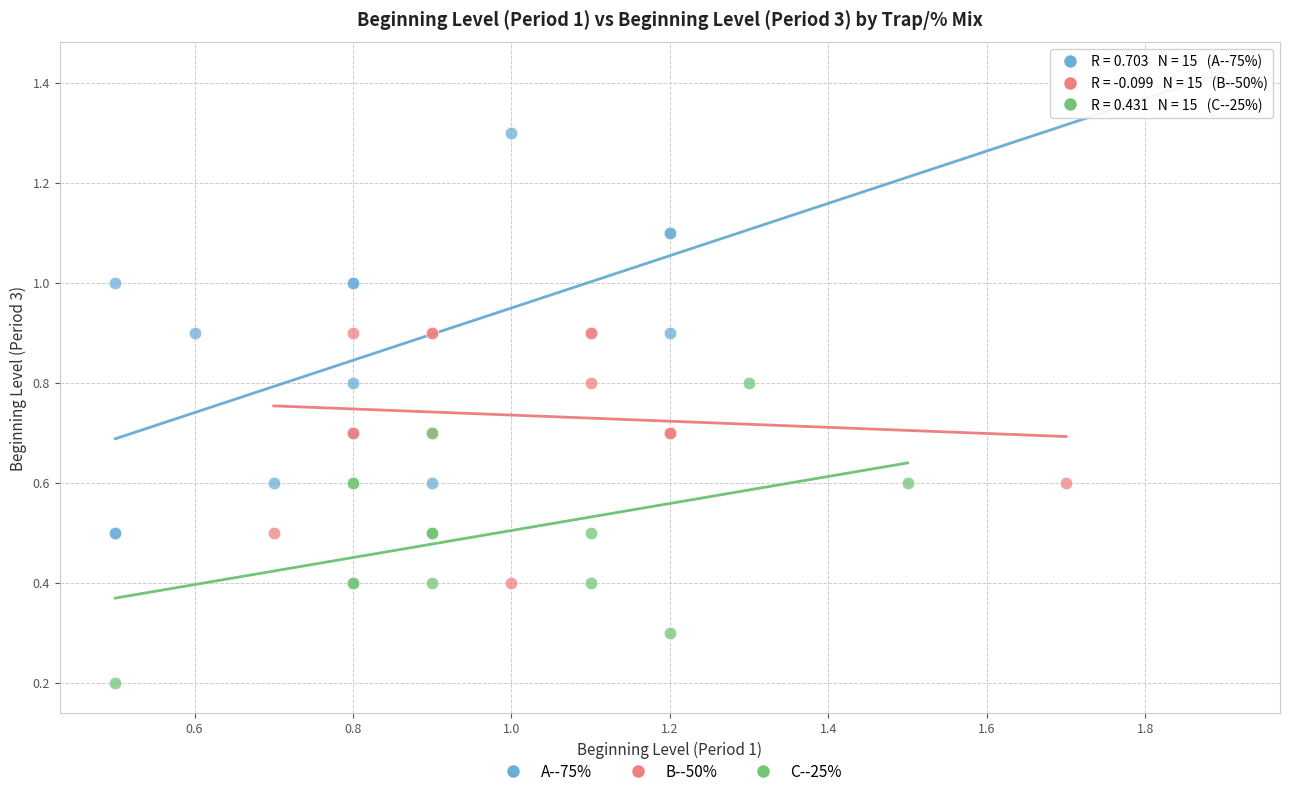

Which series contains the lowest Y value?

C--25%